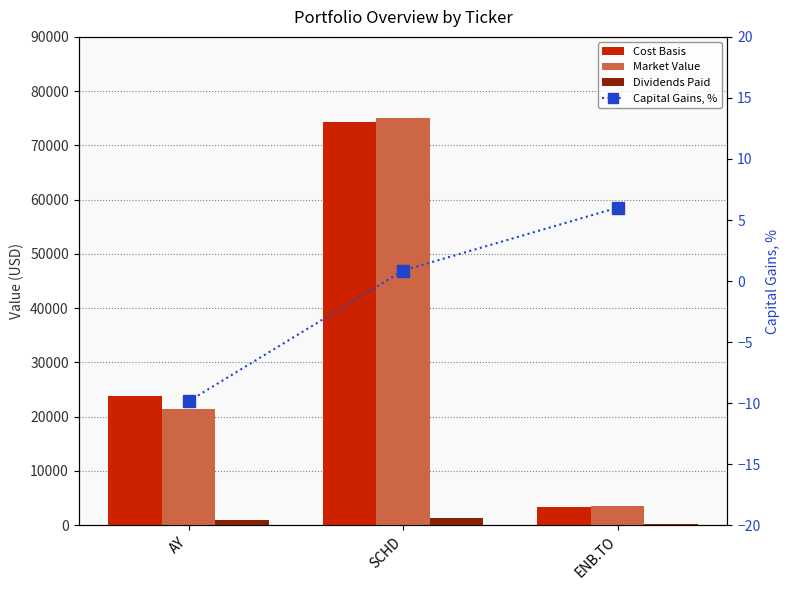

Reading left to right, extract all data points from this chart.

Cost Basis: 23742.8	74363.9	3375.0
Market Value: 21408.0	75002.9	3578.2
Dividends Paid: 923.4	1376.2	133.5
Capital Gains, %: -9.8	0.9	6.0